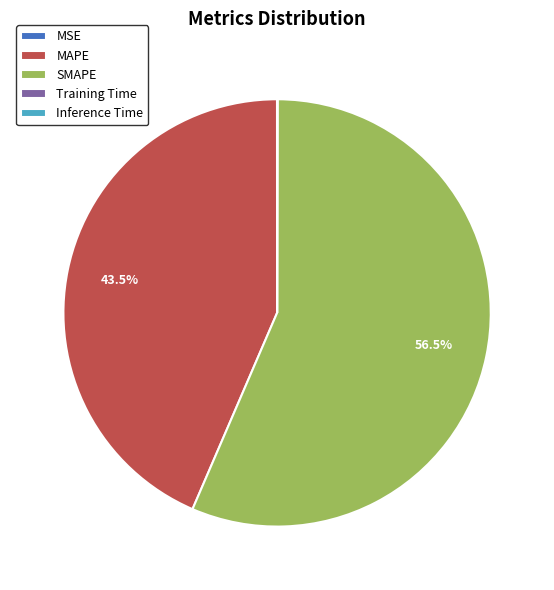

True or false: SMAPE accounts for 49% of the total.

False